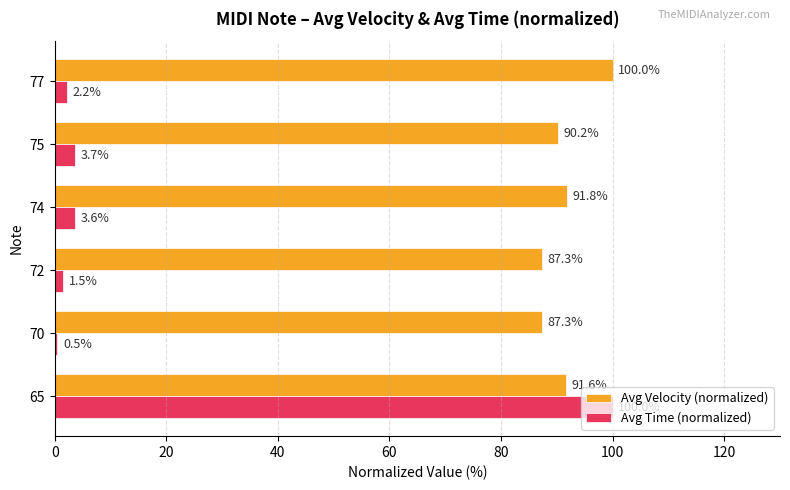

Which series has the widest spread of values?

Avg Time (normalized)